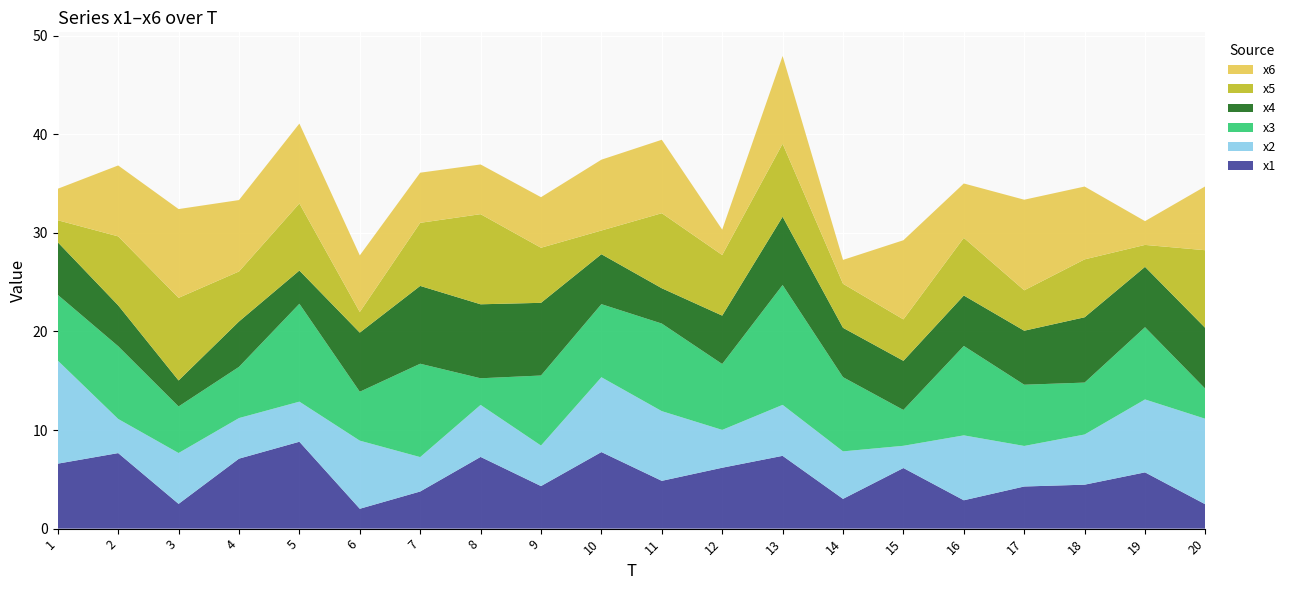

Reading left to right, extract all data points from this chart.

x1: 1=6.6	2=7.7	3=2.5	4=7.1	5=8.8	6=2.0	7=3.8	8=7.3	9=4.3	10=7.8	11=4.8	12=6.2	13=7.4	14=3.0	15=6.1	16=2.9	17=4.3	18=4.5	19=5.7	20=2.5
x2: 1=10.5	2=3.5	3=5.2	4=4.1	5=4.1	6=6.9	7=3.5	8=5.3	9=4.1	10=7.6	11=7.1	12=3.8	13=5.2	14=4.8	15=2.3	16=6.6	17=4.1	18=5.1	19=7.4	20=8.7
x3: 1=6.7	2=7.4	3=4.7	4=5.2	5=9.9	6=5.0	7=9.5	8=2.7	9=7.1	10=7.4	11=8.9	12=6.7	13=12.2	14=7.5	15=3.6	16=9.1	17=6.2	18=5.3	19=7.3	20=3.0
x4: 1=5.3	2=4.1	3=2.6	4=4.6	5=3.4	6=6.0	7=7.9	8=7.5	9=7.4	10=5.1	11=3.6	12=4.9	13=6.9	14=5.0	15=5.0	16=5.1	17=5.5	18=6.6	19=6.1	20=6.2
x5: 1=2.2	2=7.0	3=8.4	4=5.1	5=6.8	6=2.1	7=6.4	8=9.1	9=5.6	10=2.4	11=7.6	12=6.1	13=7.4	14=4.5	15=4.2	16=5.8	17=4.1	18=5.9	19=2.2	20=7.9
x6: 1=3.2	2=7.2	3=9.0	4=7.2	5=8.1	6=5.7	7=5.1	8=5.0	9=5.1	10=7.2	11=7.4	12=2.6	13=8.9	14=2.4	15=8.0	16=5.5	17=9.2	18=7.4	19=2.4	20=6.5